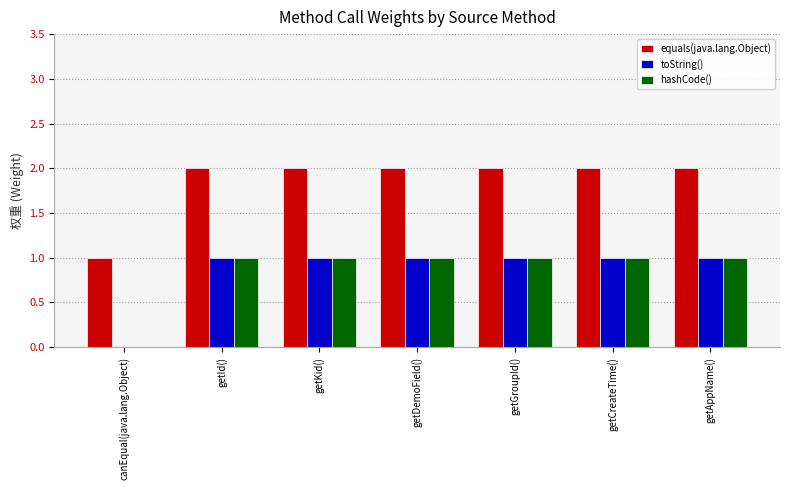

At which label is hashCode() closest to 0?

canEqual(java.lang.Object)